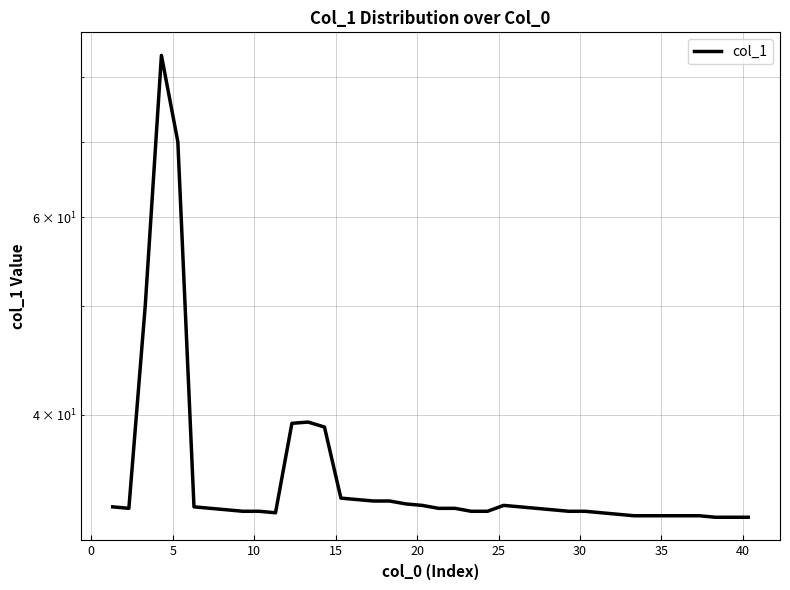

Between 30 and 5, which is larger?

5